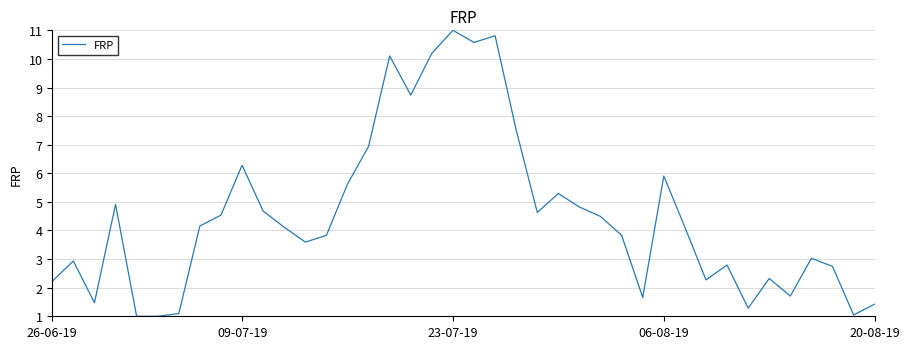

What is the greatest value displayed?

11.0